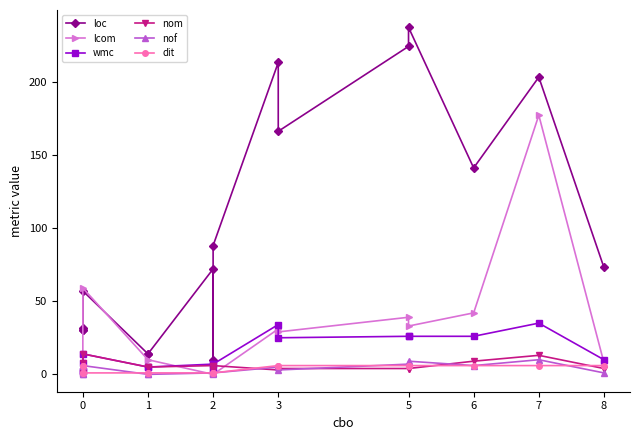

What is the maximum value shown in the chart?

237